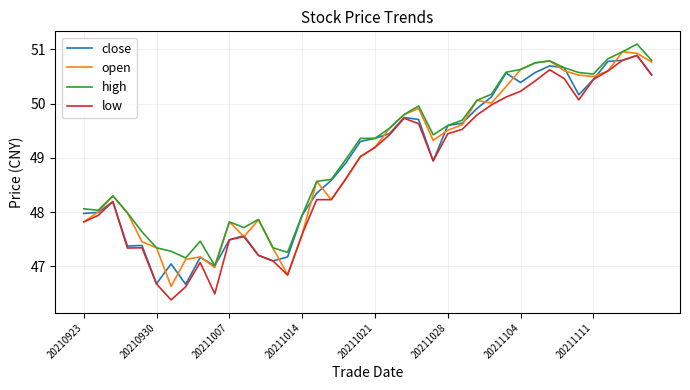

Rank the series by their average value, from highest to lowest.

high, open, close, low